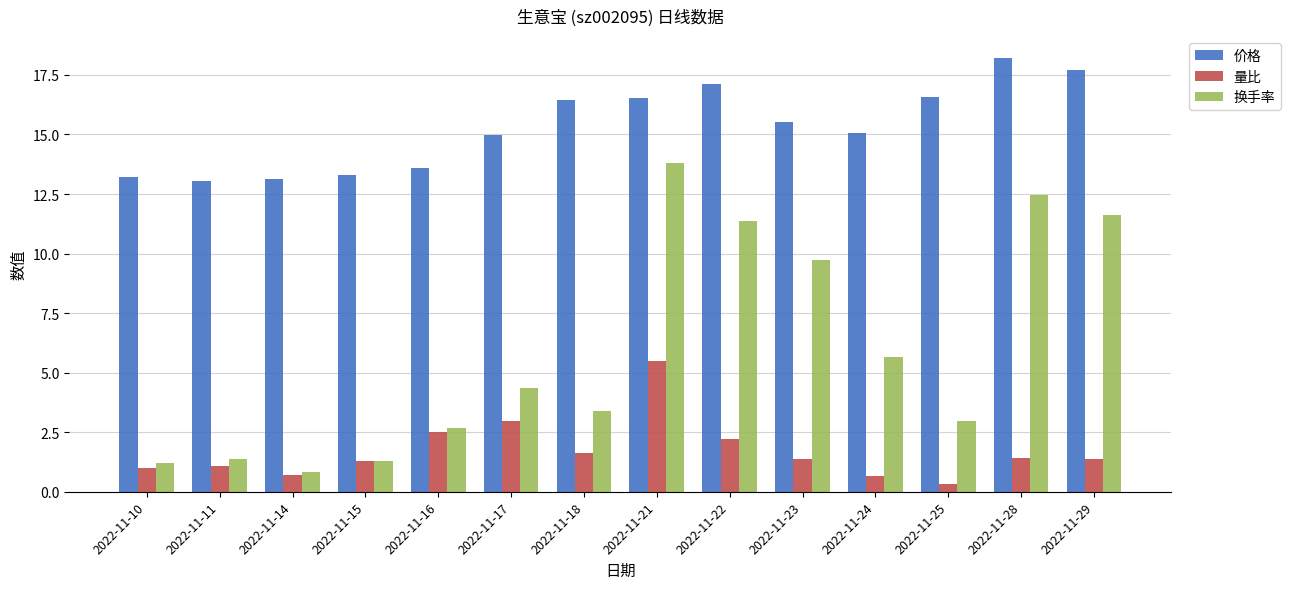

How many bars are there in total?

42